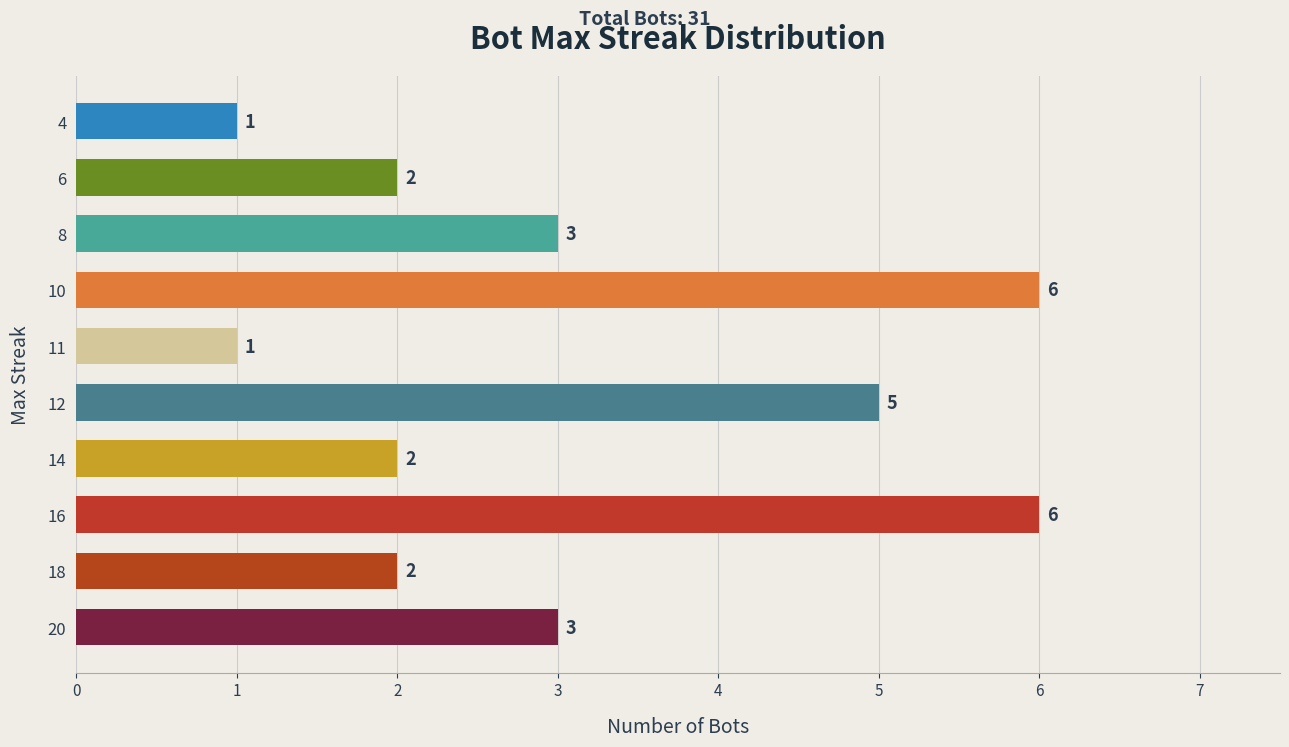

Reading bottom to top, list all the values displayed in this chart.

20=3	18=2	16=6	14=2	12=5	11=1	10=6	8=3	6=2	4=1